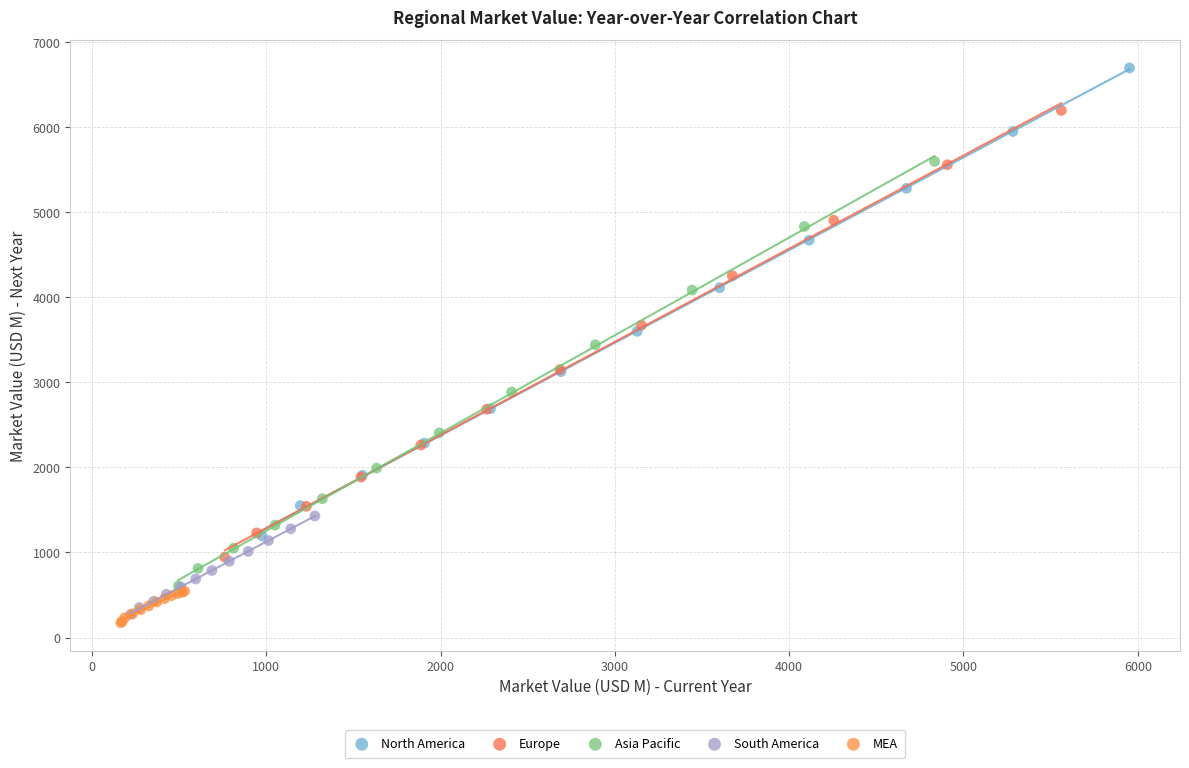

Which series contains the highest Y value?

North America